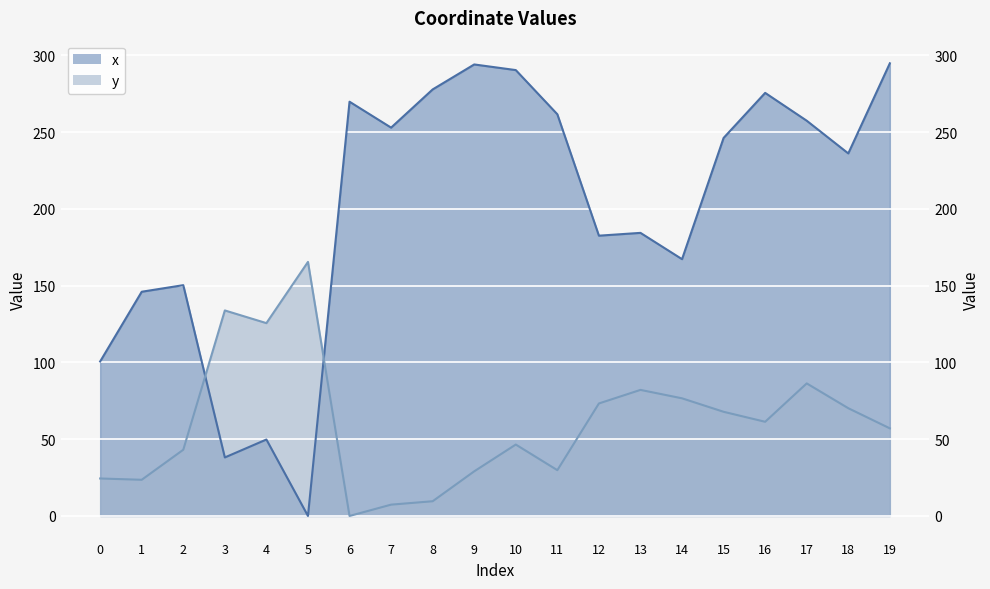

True or false: y and x intersect in this chart.

True